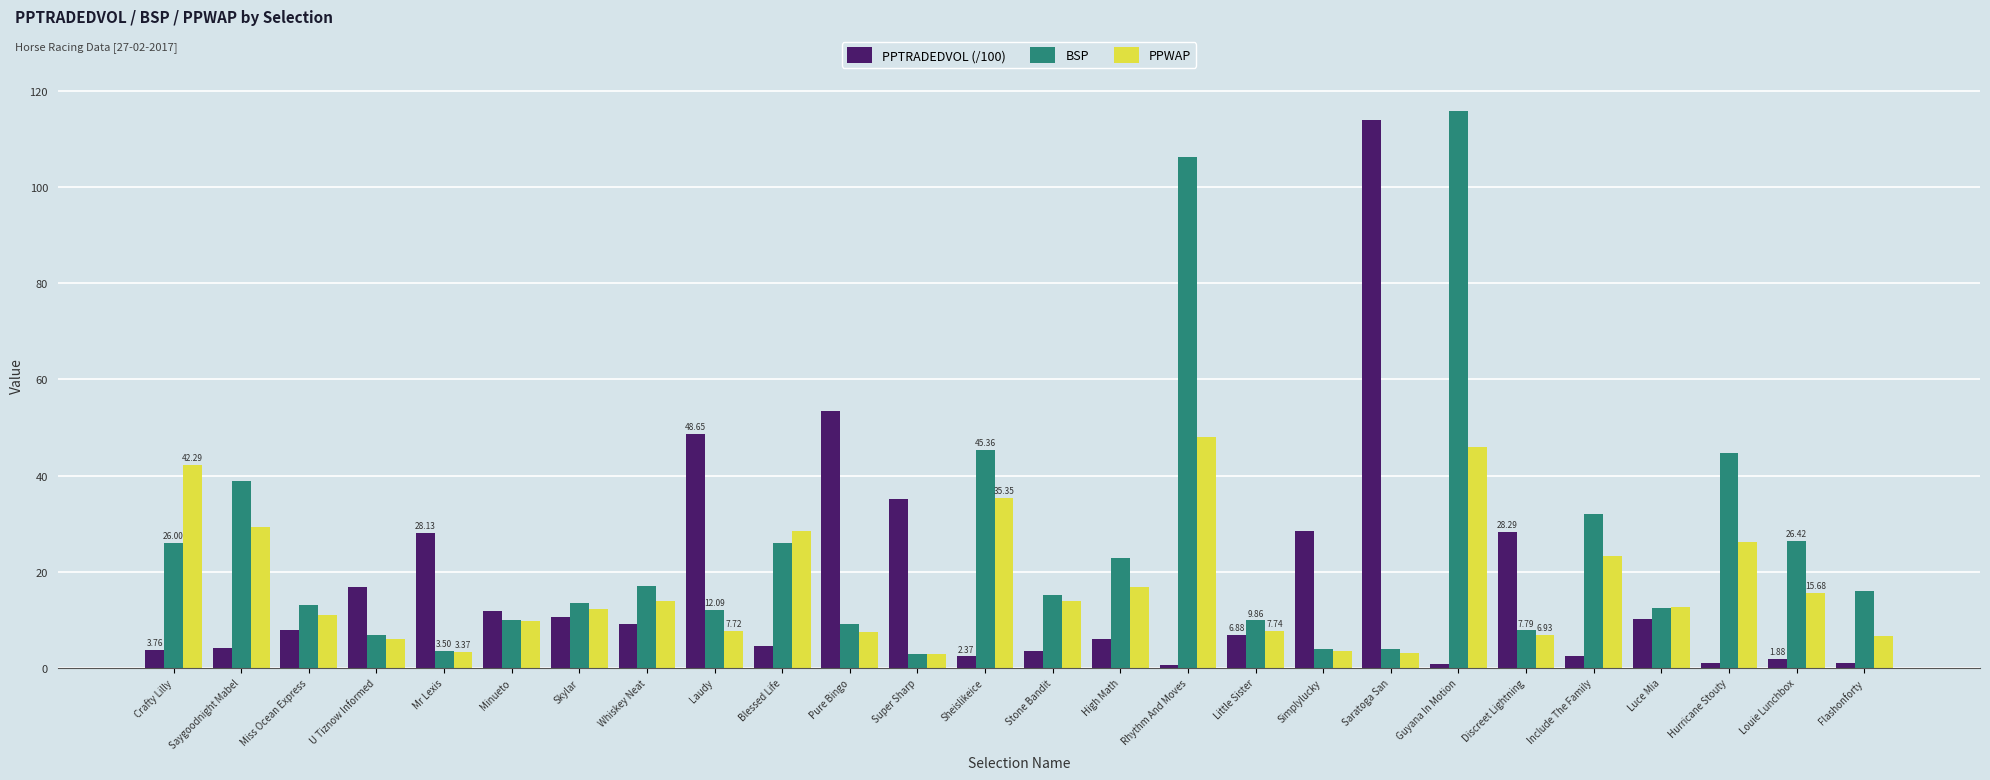

What is the label of the 5th bar from the right?

Include The Family